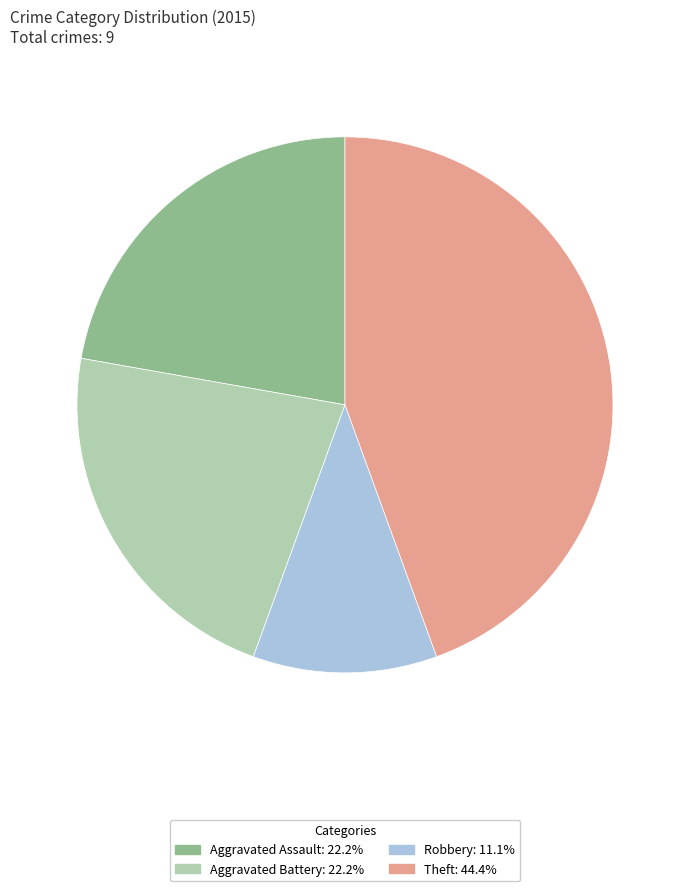

Is there a majority slice in this chart?

No